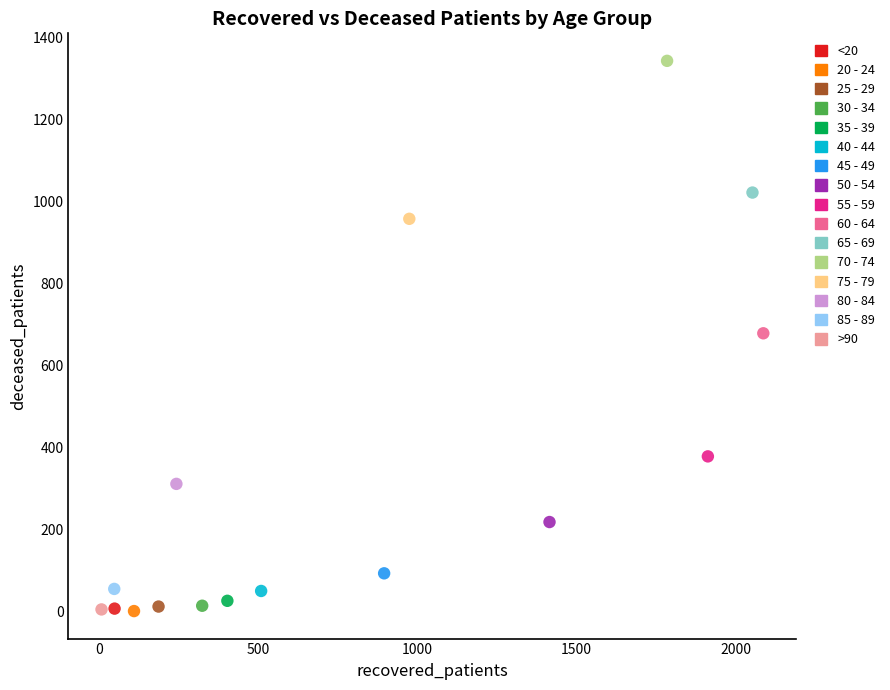

What are all the series names shown in the legend?

<20, 20 - 24, 25 - 29, 30 - 34, 35 - 39, 40 - 44, 45 - 49, 50 - 54, 55 - 59, 60 - 64, 65 - 69, 70 - 74, 75 - 79, 80 - 84, 85 - 89, >90